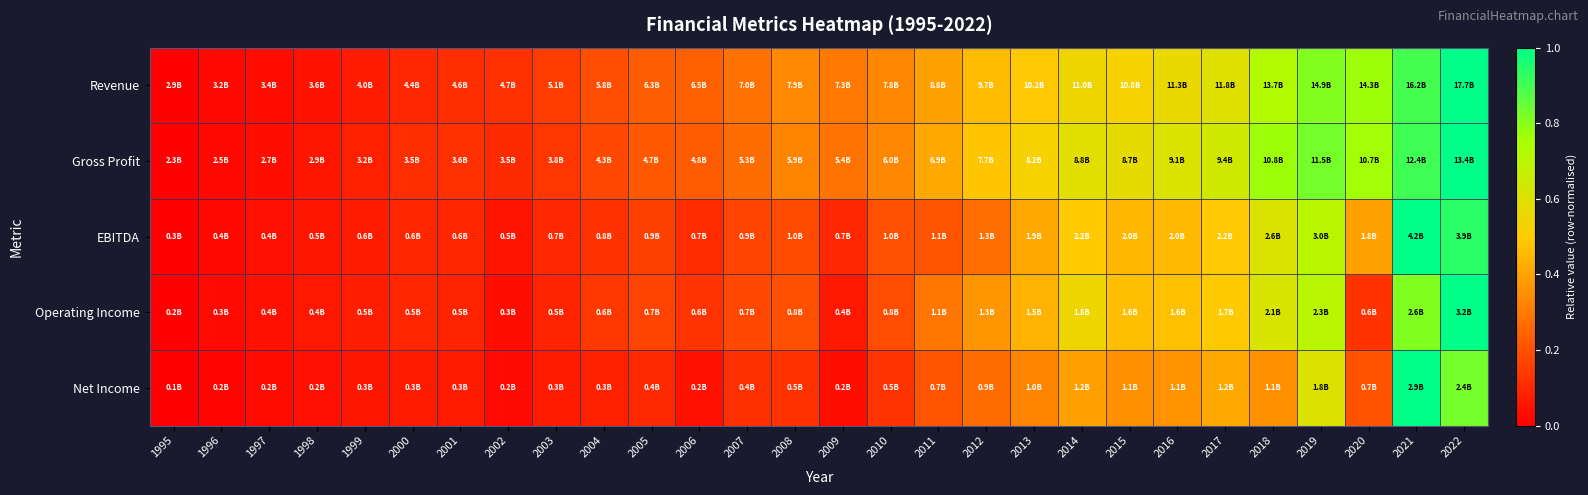

Which series has the largest range (max minus min)?

Revenue